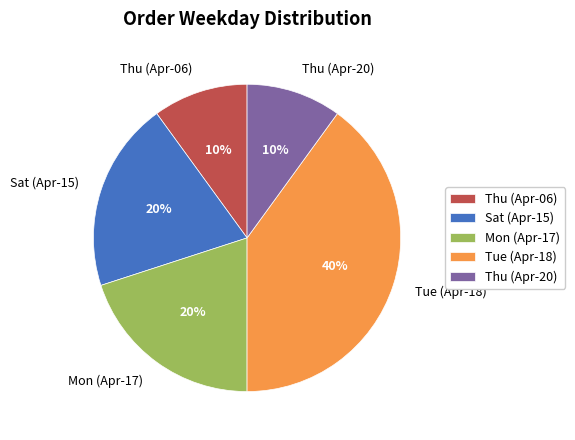

How many segments does this pie chart have?

5